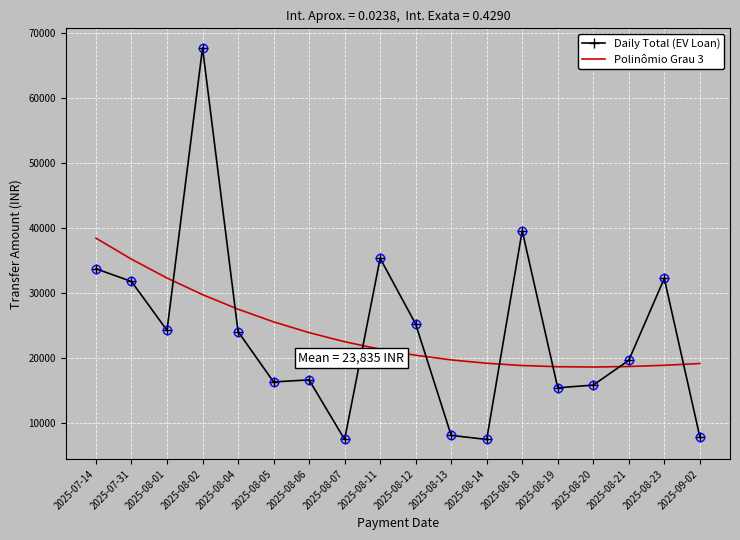

Where is the first local minimum for Daily Total (EV Loan)?

2025-08-01